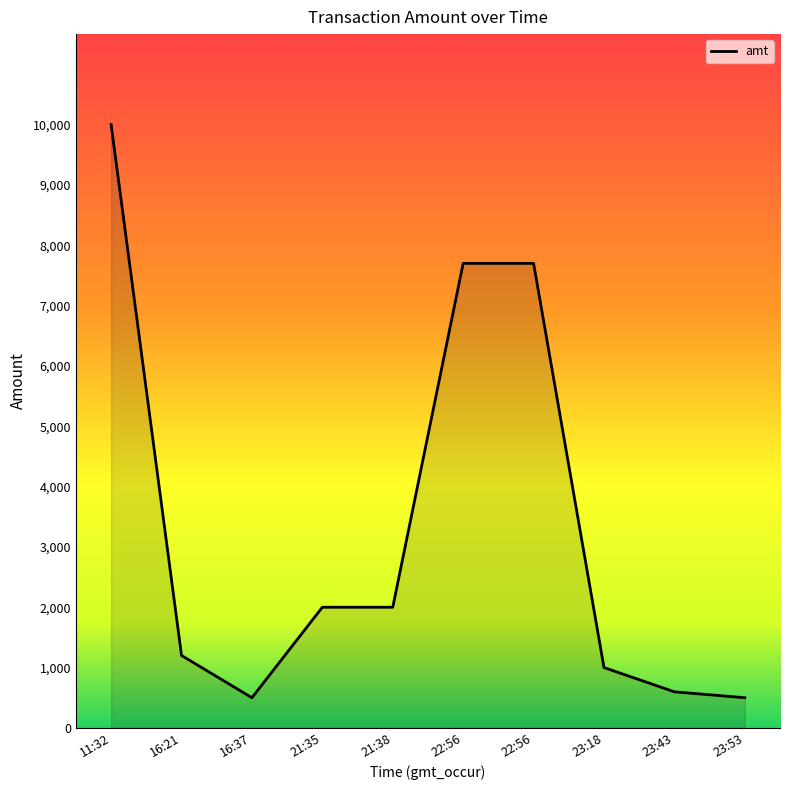

What is the label of the 5th point from the left?

21:38